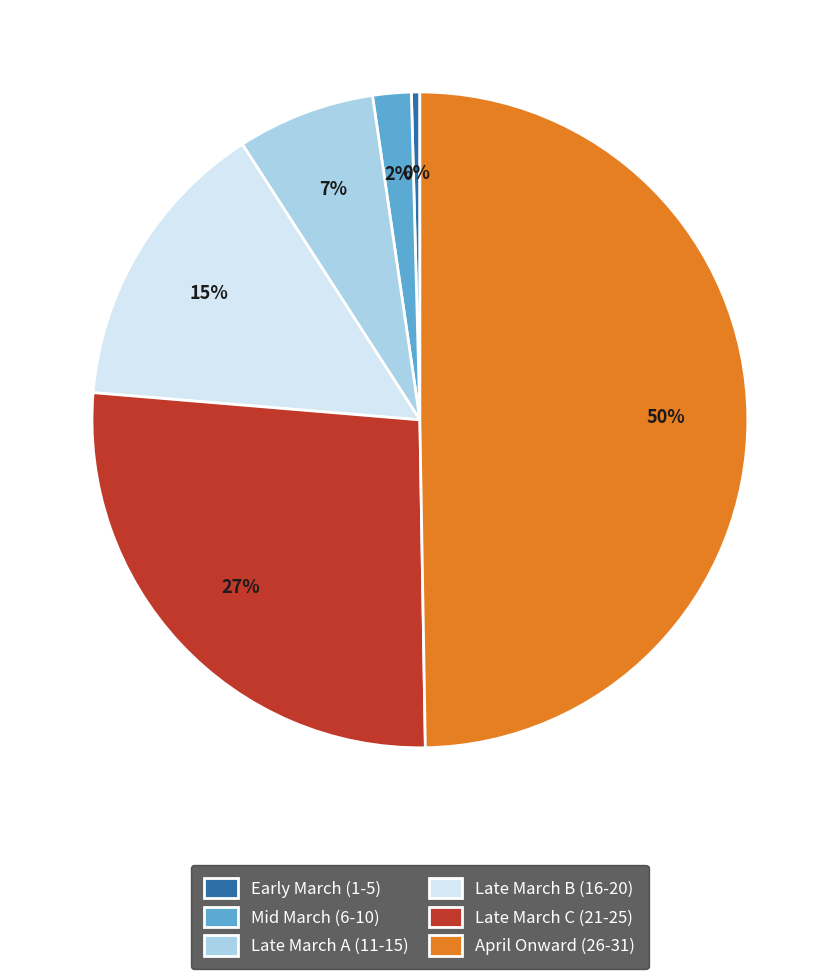

Count the number of slices in the pie.

6